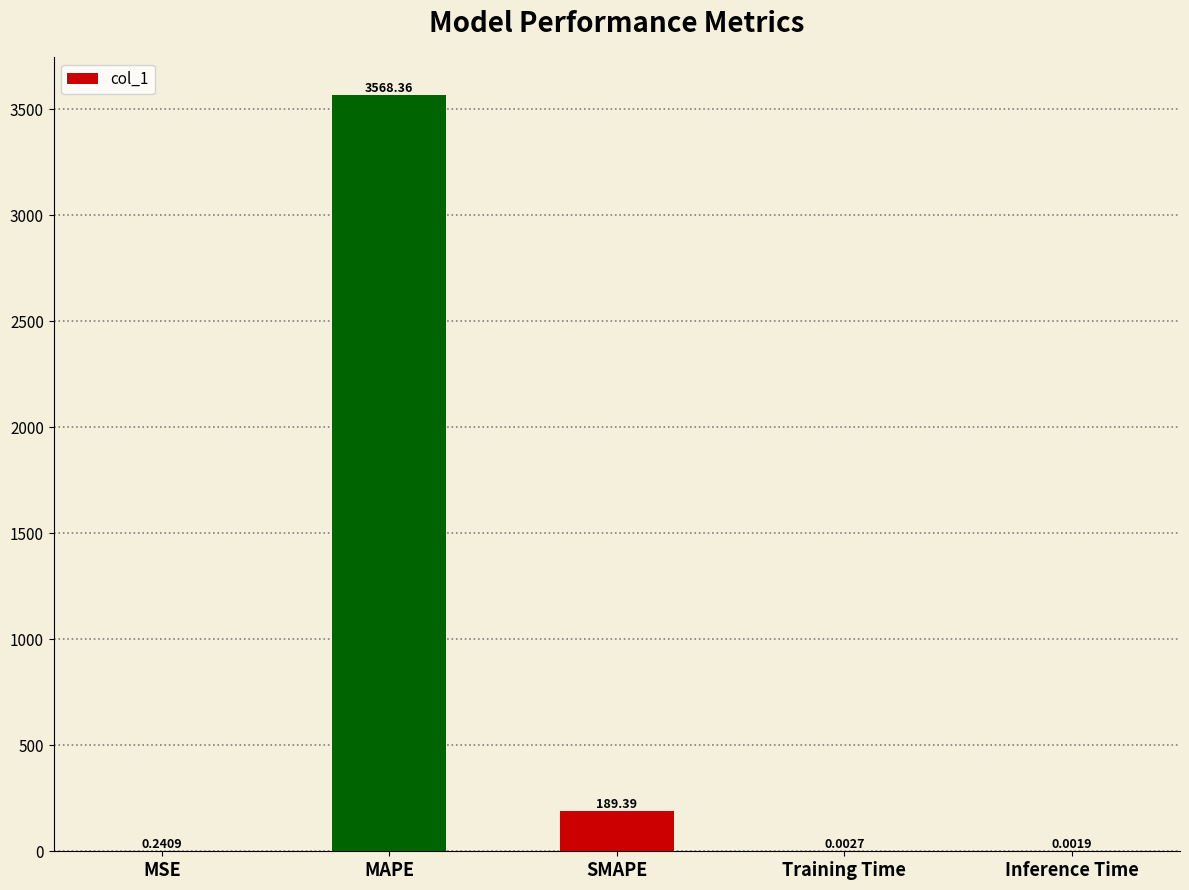

Which has a higher value, MAPE or SMAPE?

MAPE